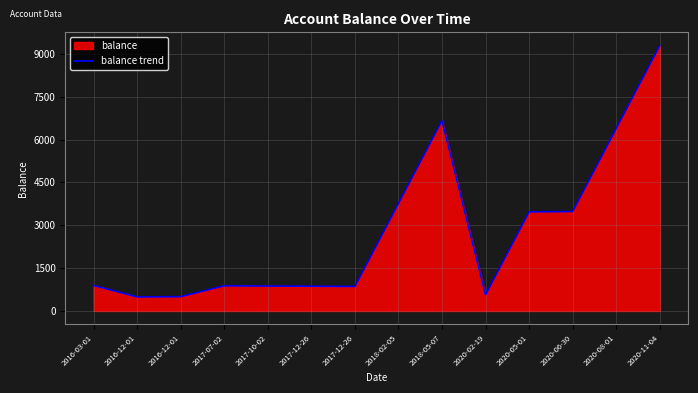

Which has a higher value, 2020-06-30 or 2018-02-05?

2018-02-05